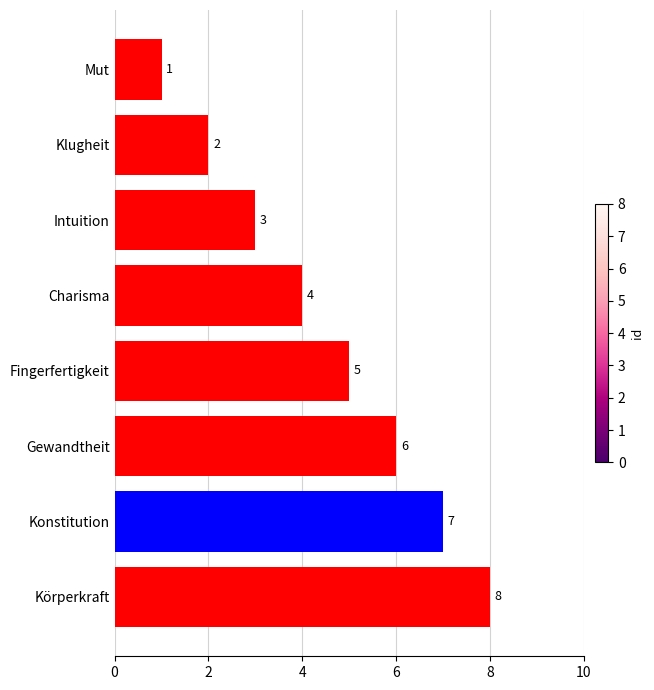

What is the change in value from Fingerfertigkeit to Klugheit?

-3